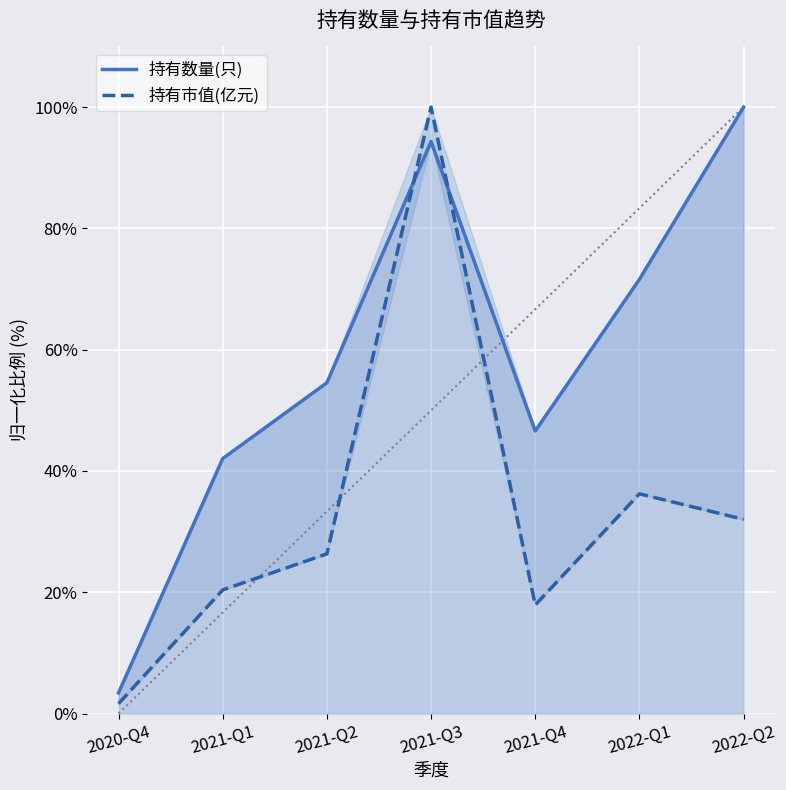

At which category is the sum across all series the highest?

2021-Q3